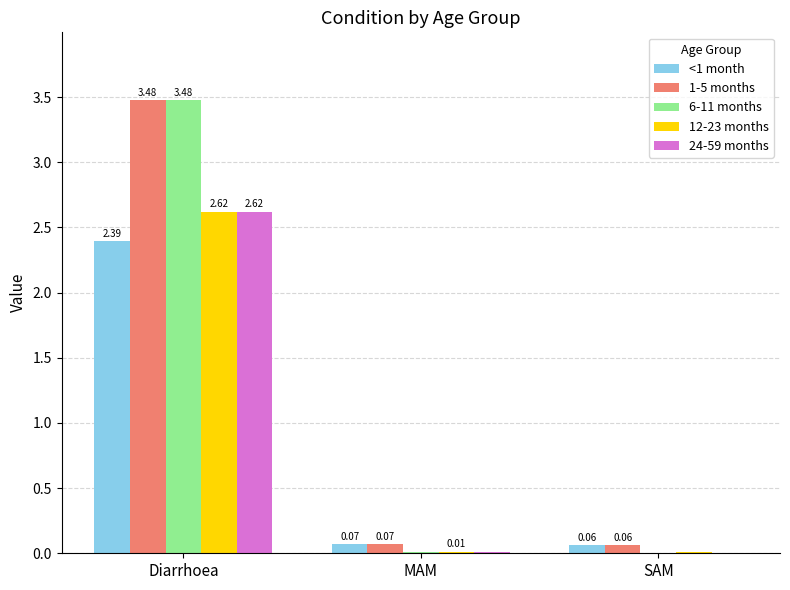

Between Diarrhoea and MAM, which series saw the biggest shift?

6-11 months